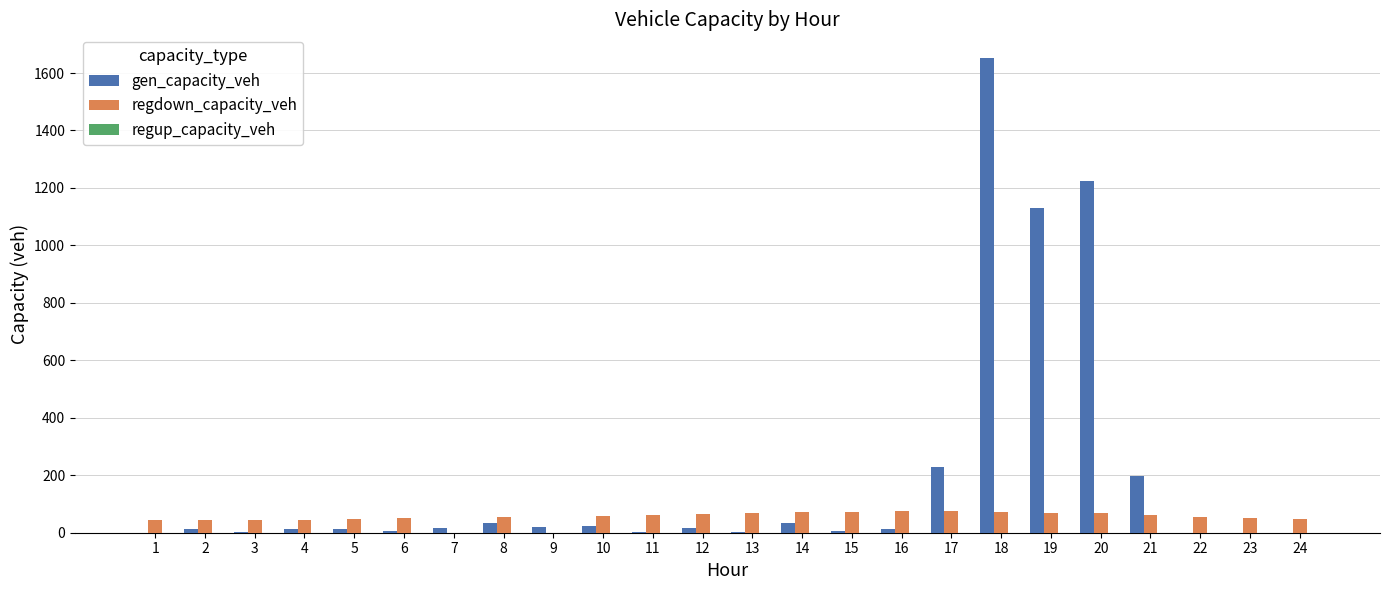

The value of gen_capacity_veh at 20 is 1222.8. True or false?

True